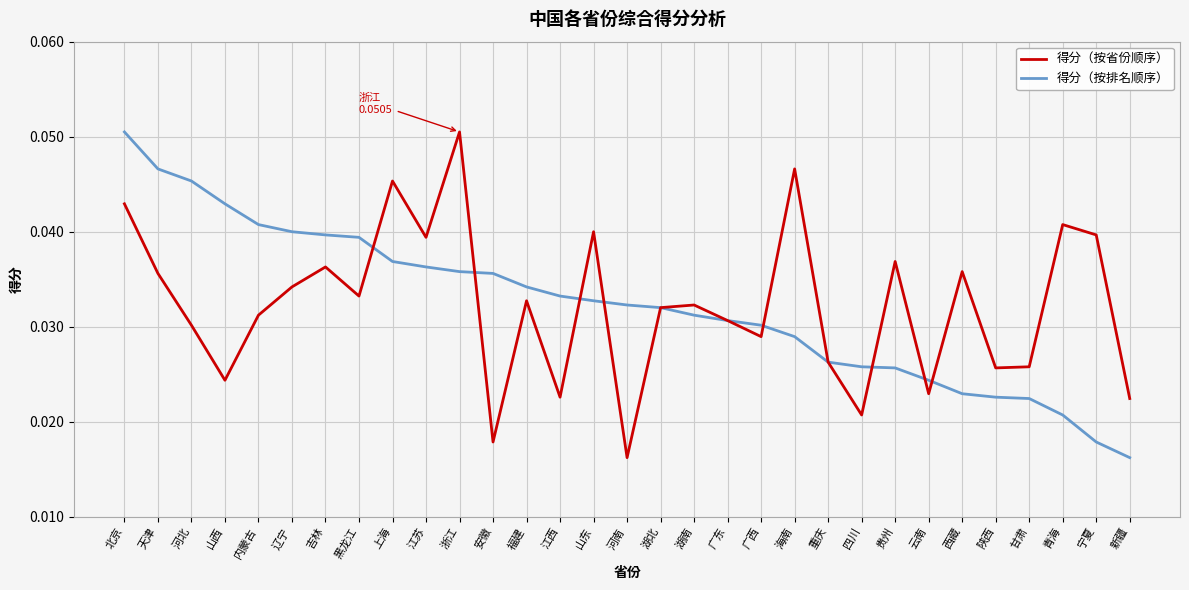

At which category does 得分（按省份顺序） reach its first local valley?

山西